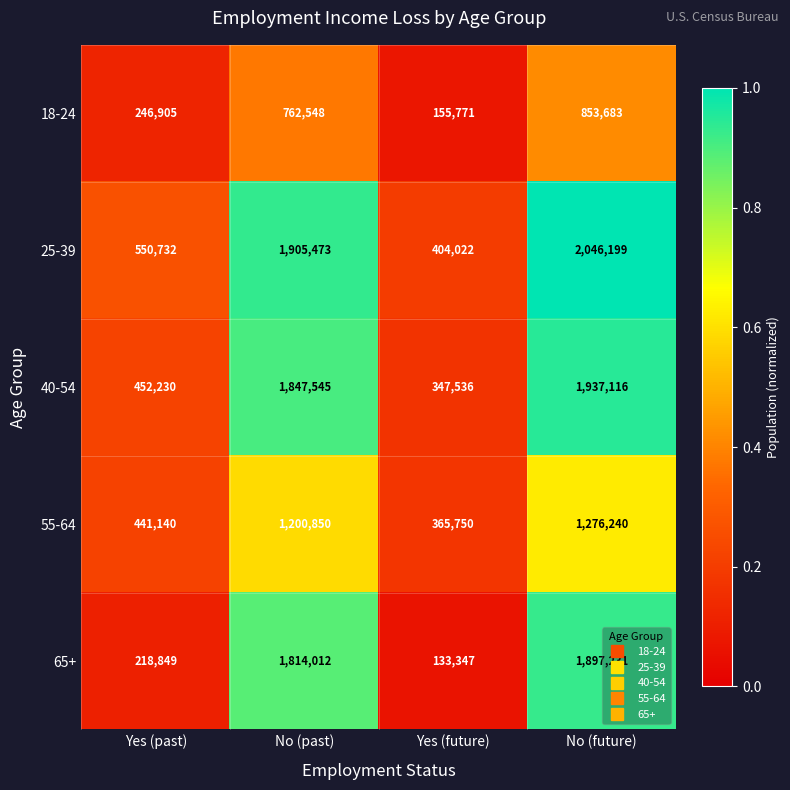

Which series has the widest spread of values?

65+